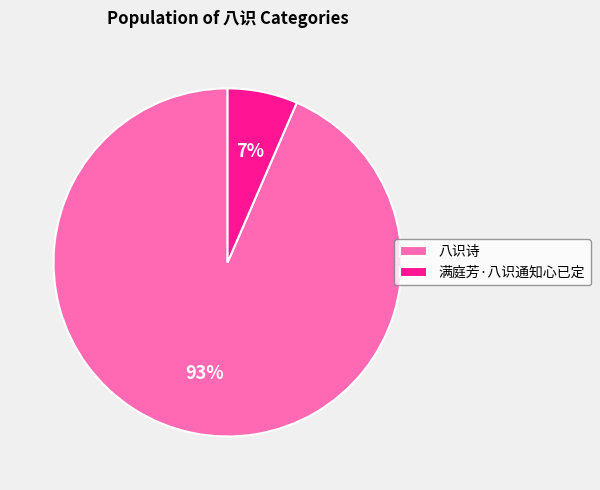

How many slices are in this pie chart?

2